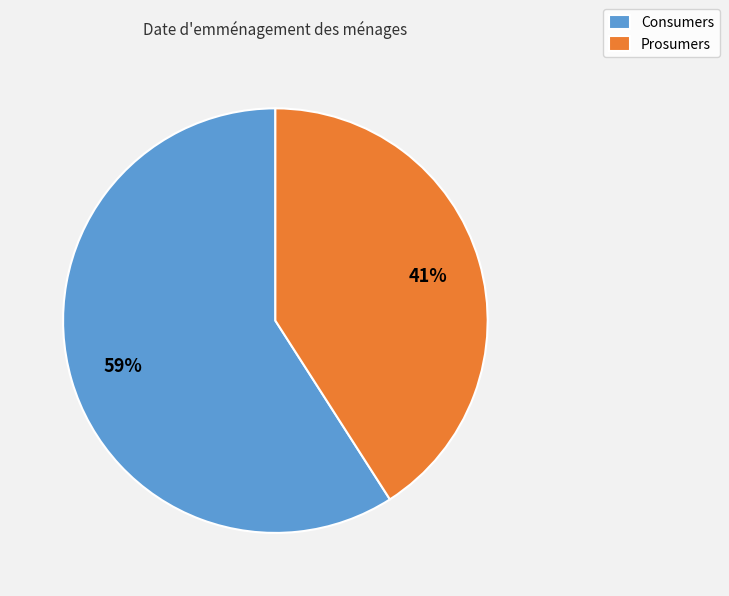

Between Prosumers and Consumers, which is larger?

Consumers